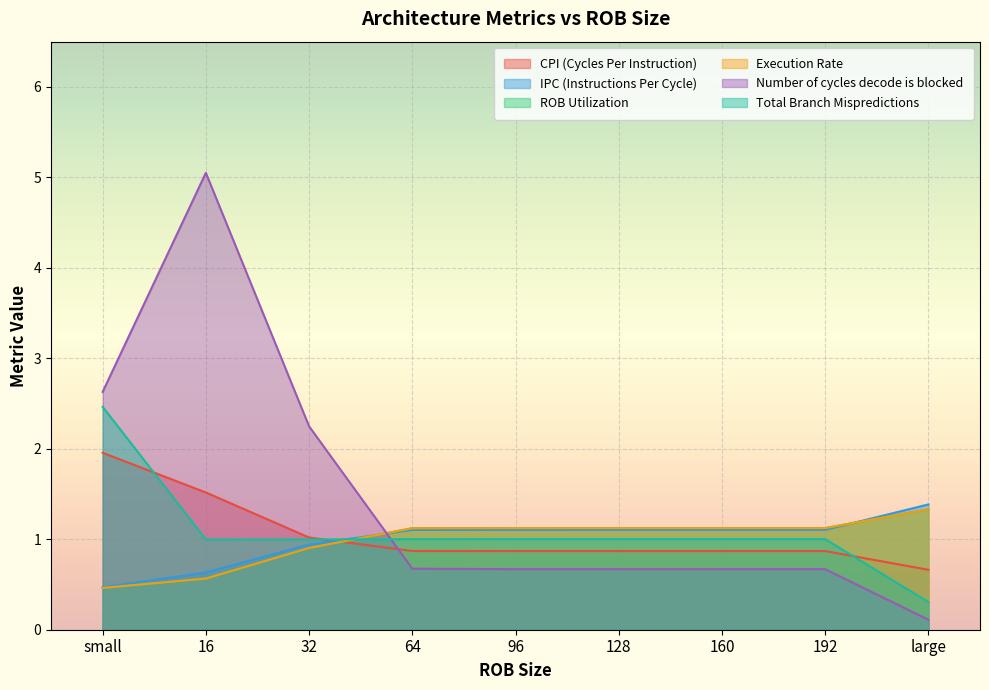

How many values in the Execution Rate series exceed 1?

6